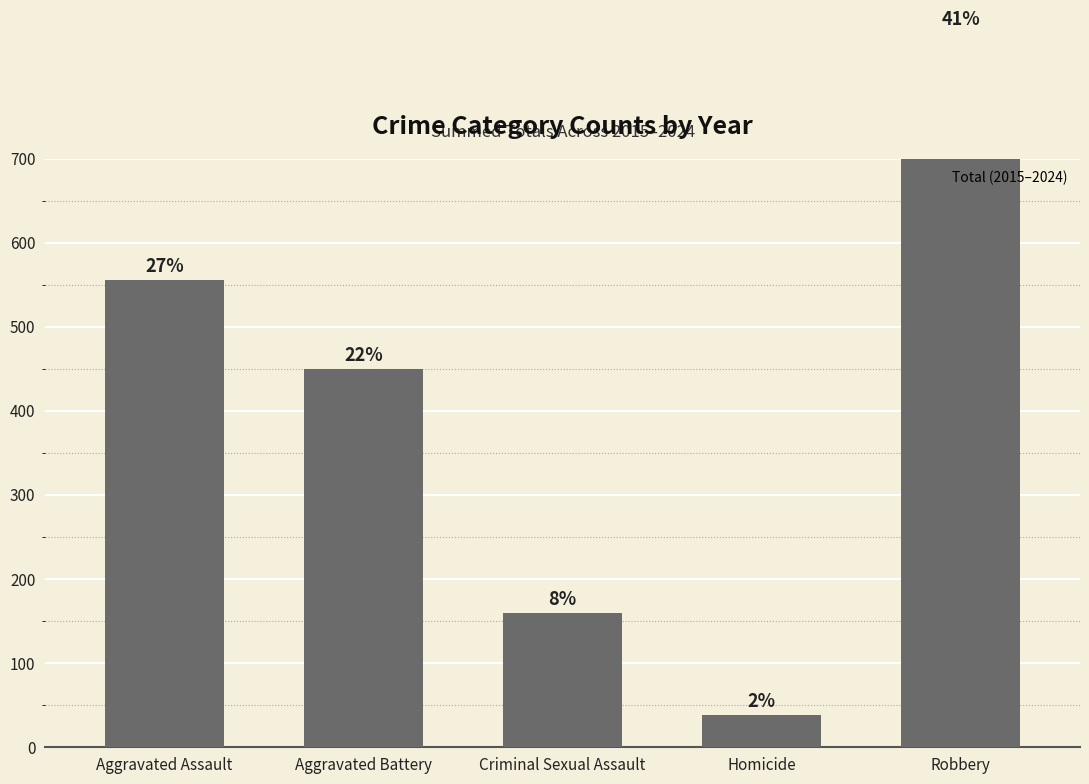

How many data points does each series have?

5